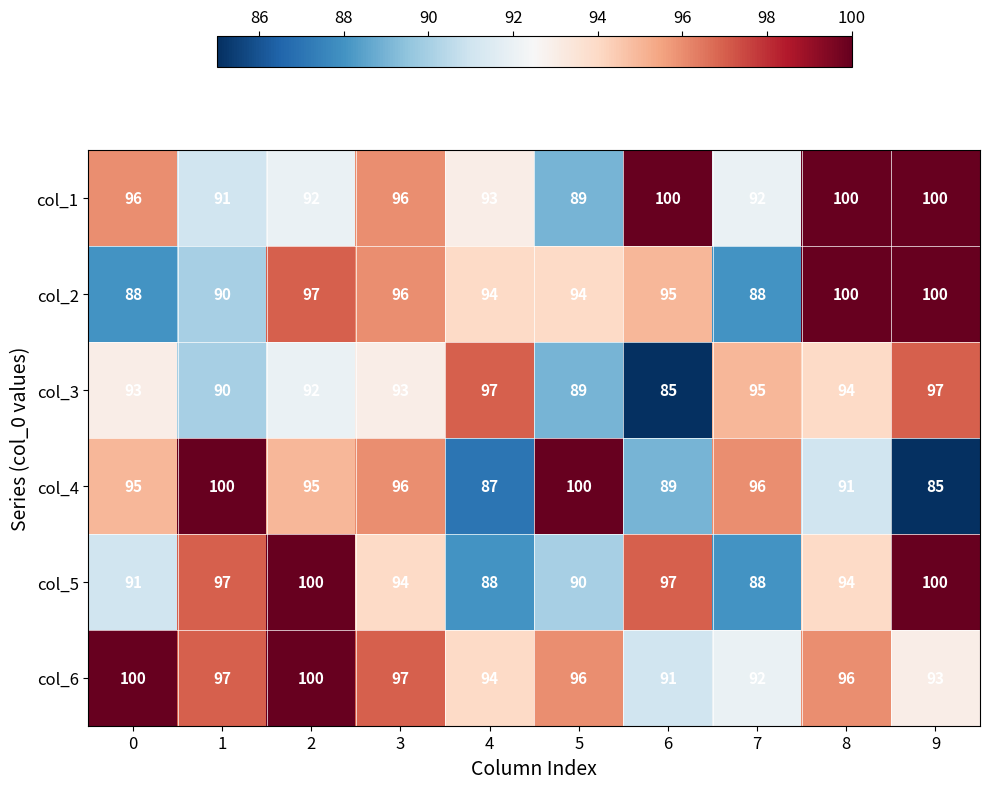

What is the total value across all series at 1?

565